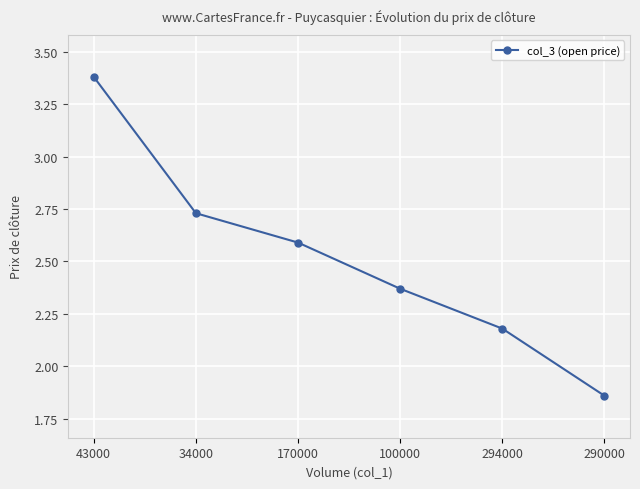

What is the difference between the maximum and minimum values?

1.5